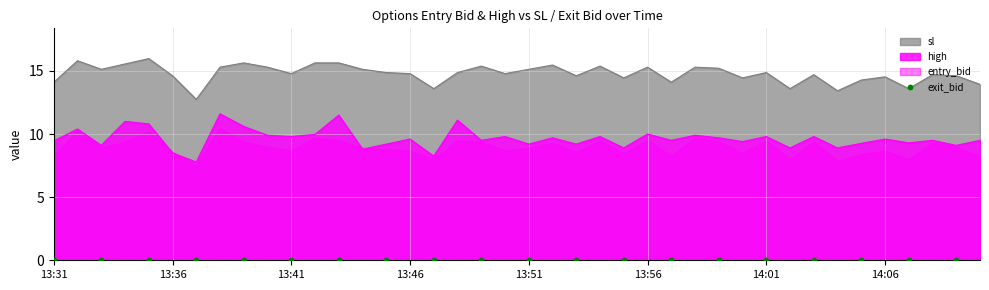

At which category is the sum across all series the highest?

13:43